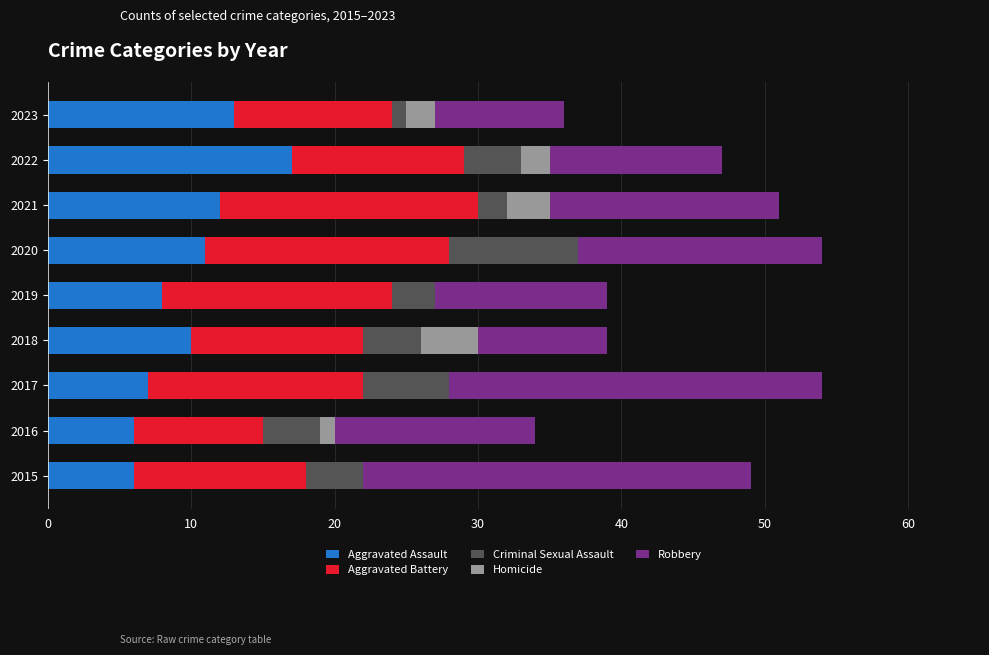

What is the total value across all series at 2018?

39